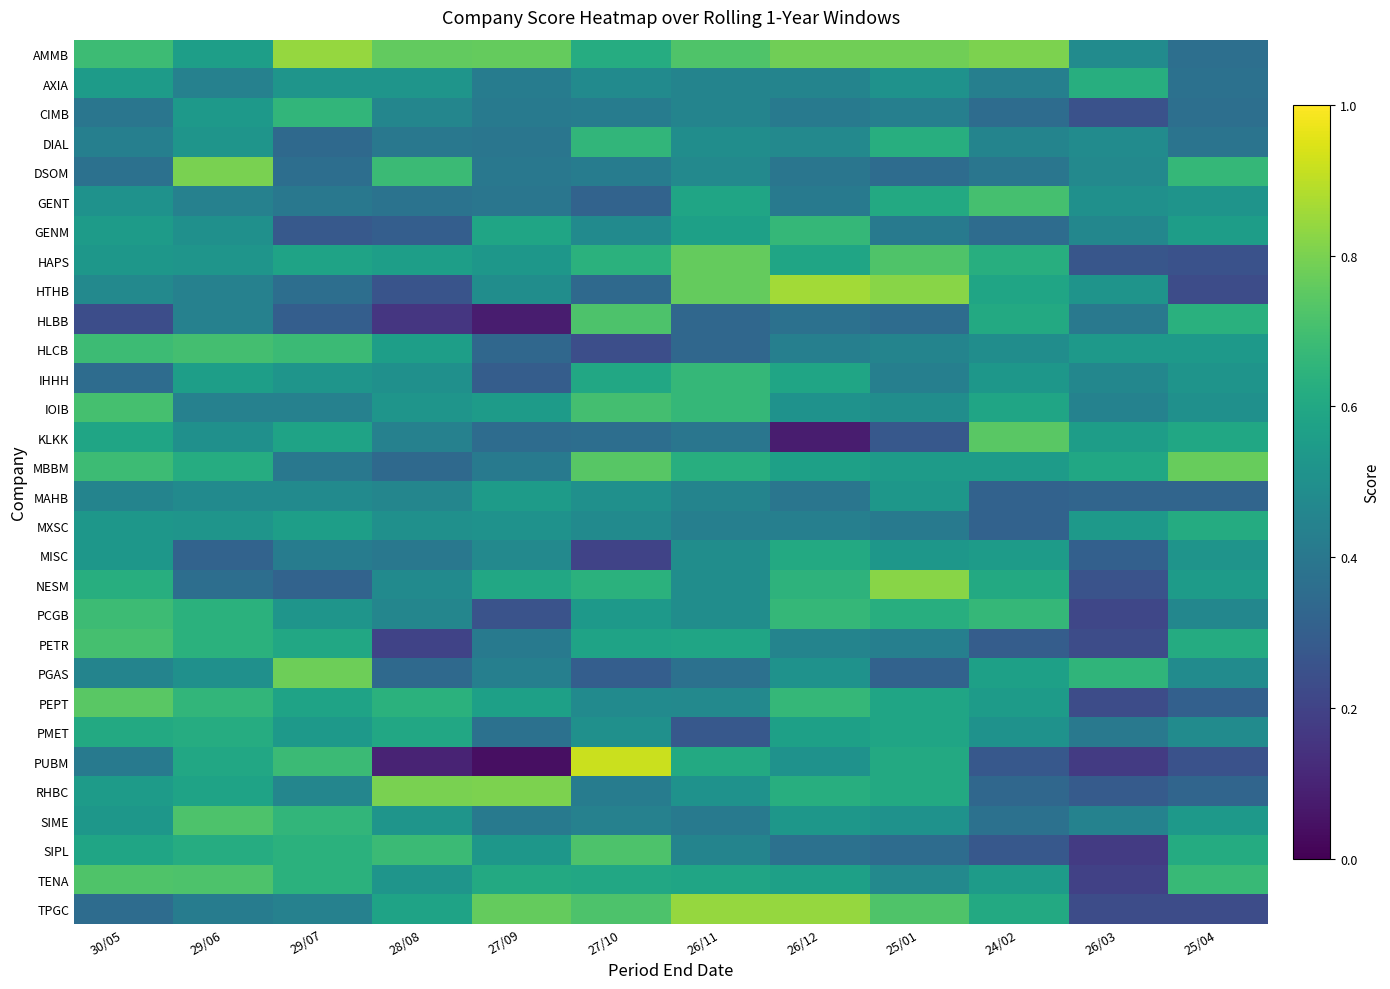

Rank the series at 25/01 from highest to lowest value.

HTHB, NESM, AMMB, HAPS, TPGC, DIAL, PCGB, GENT, PUBM, RHBC, PEPT, PMET, MBBM, MAHB, MISC, AXIA, SIME, IOIB, TENA, HLCB, CIMB, IHHH, PETR, GENM, MXSC, DSOM, HLBB, SIPL, PGAS, KLKK